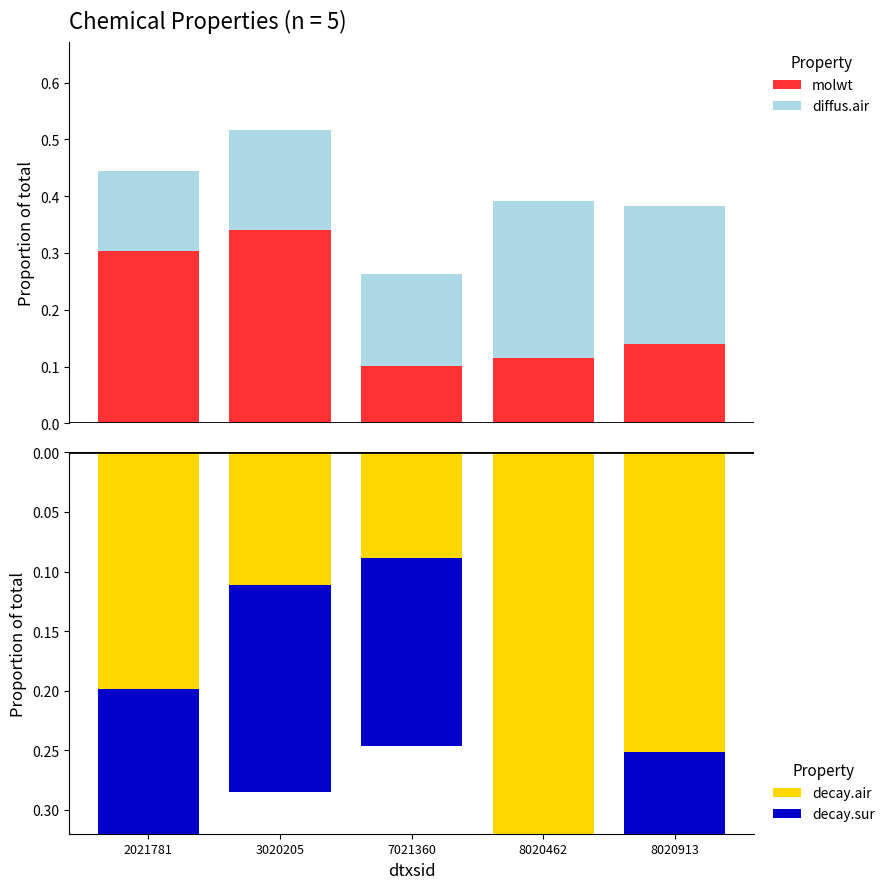

Reading right to left, transcribe all the data shown in this chart.

molwt: 8020913=0.1	8020462=0.1	7021360=0.1	3020205=0.3	2021781=0.3
diffus.air: 8020913=0.2	8020462=0.3	7021360=0.2	3020205=0.2	2021781=0.1
decay.air: 8020913=0.3	8020462=0.4	7021360=0.1	3020205=0.1	2021781=0.2
decay.sur: 8020913=0.2	8020462=0.2	7021360=0.2	3020205=0.2	2021781=0.2